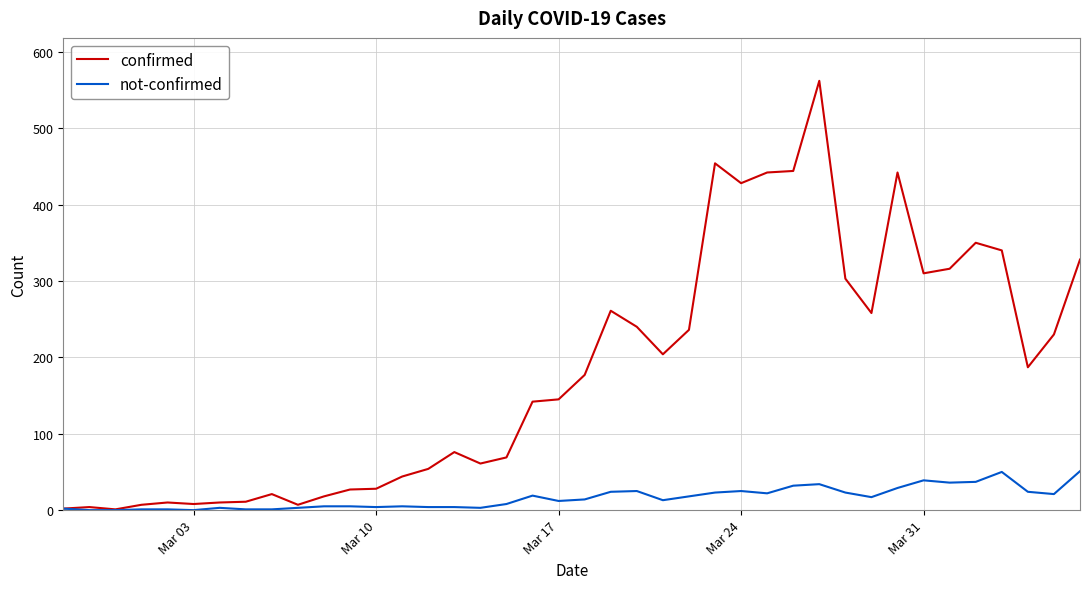

List the series in order of their peak value, lowest first.

not-confirmed, confirmed